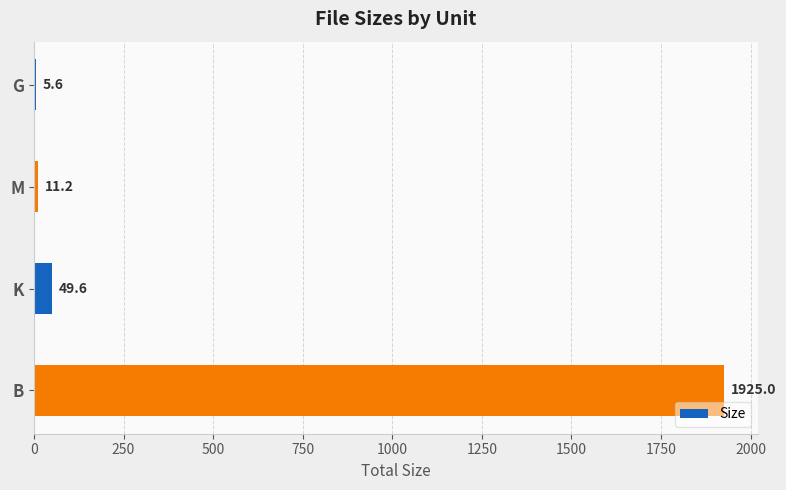

What is the maximum value shown in the chart?

1925.0